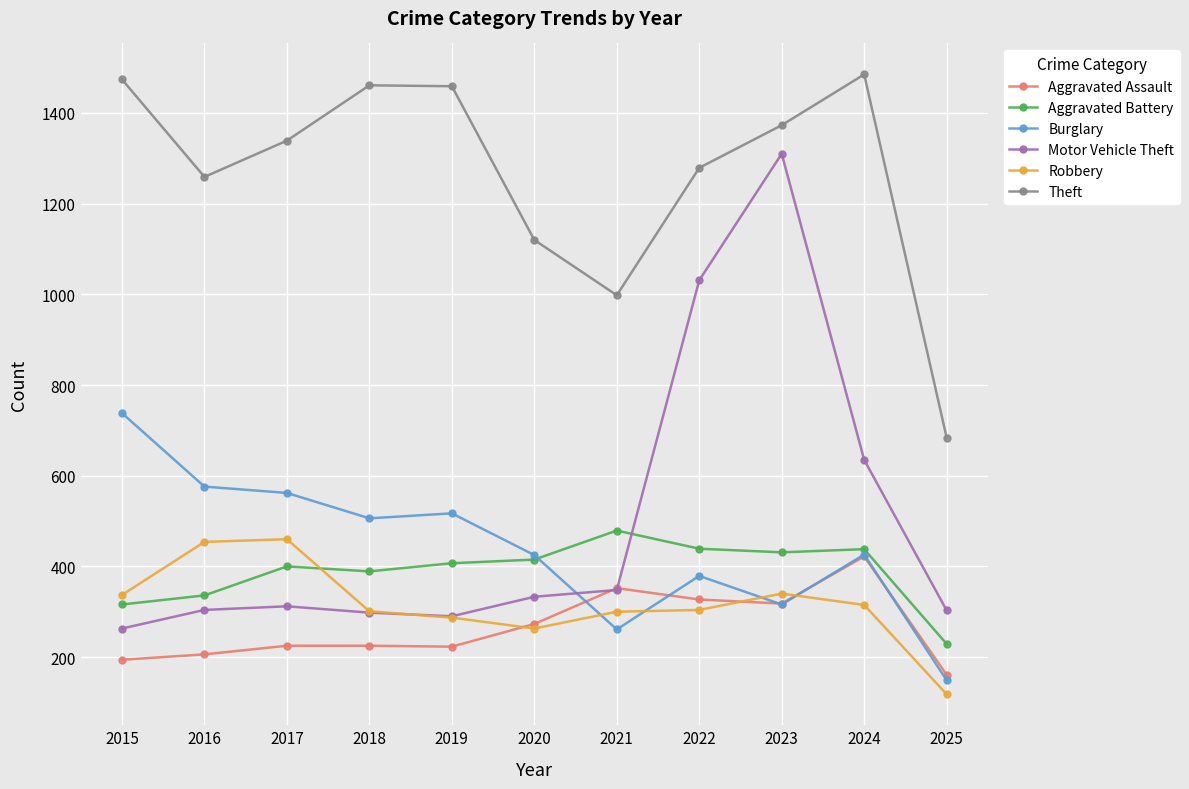

What is the smallest value displayed?

118